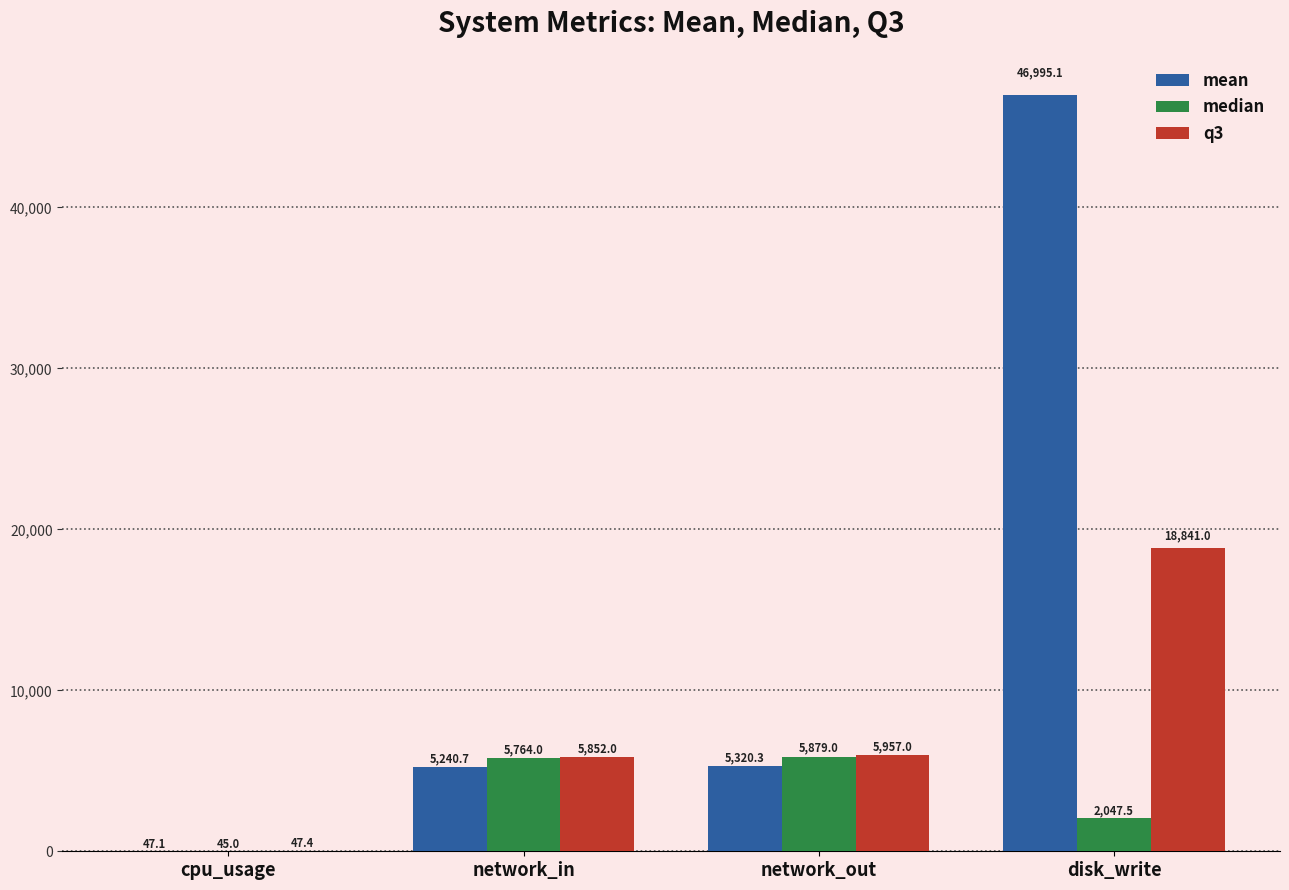

Reading left to right, list all the values displayed in this chart.

mean: 47.1	5240.7	5320.3	46995.1
median: 45.0	5764.0	5879.0	2047.5
q3: 47.4	5852.0	5957.0	18841.0